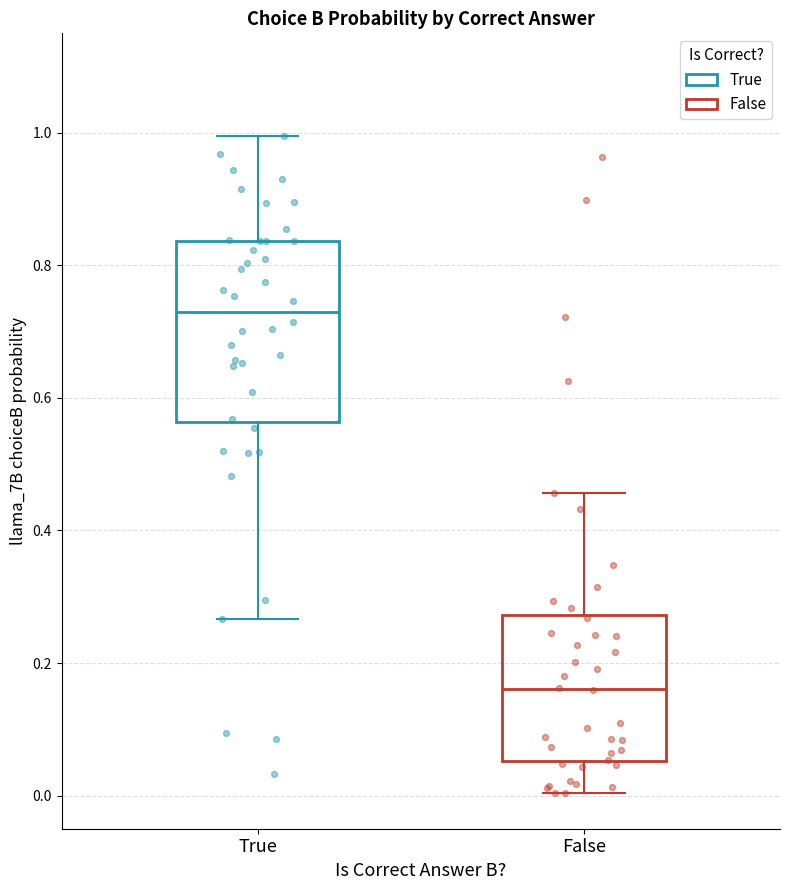

Where does the lower whisker of the box for False end on the y-axis? The values are not printed on the chart, so give them approximately, as read against the axis.

0.00